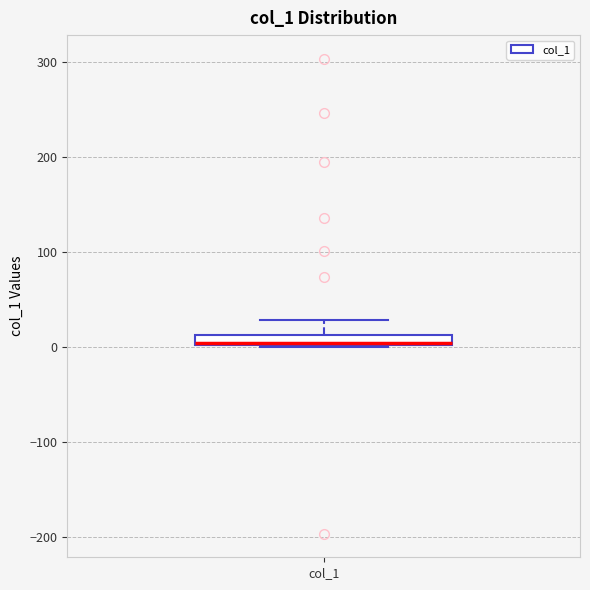

Where does the upper whisker of the box for col_1 end on the y-axis? The values are not printed on the chart, so give them approximately, as read against the axis.

30